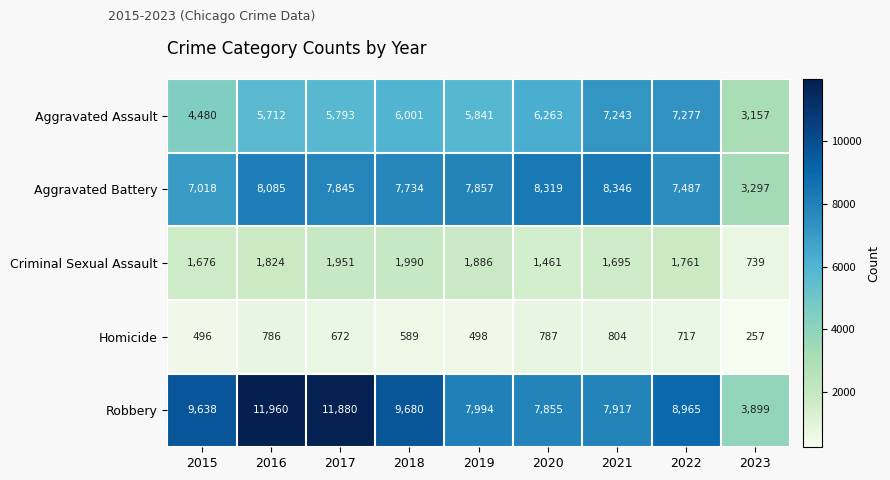

What is the total value across all series at 2016?

28367